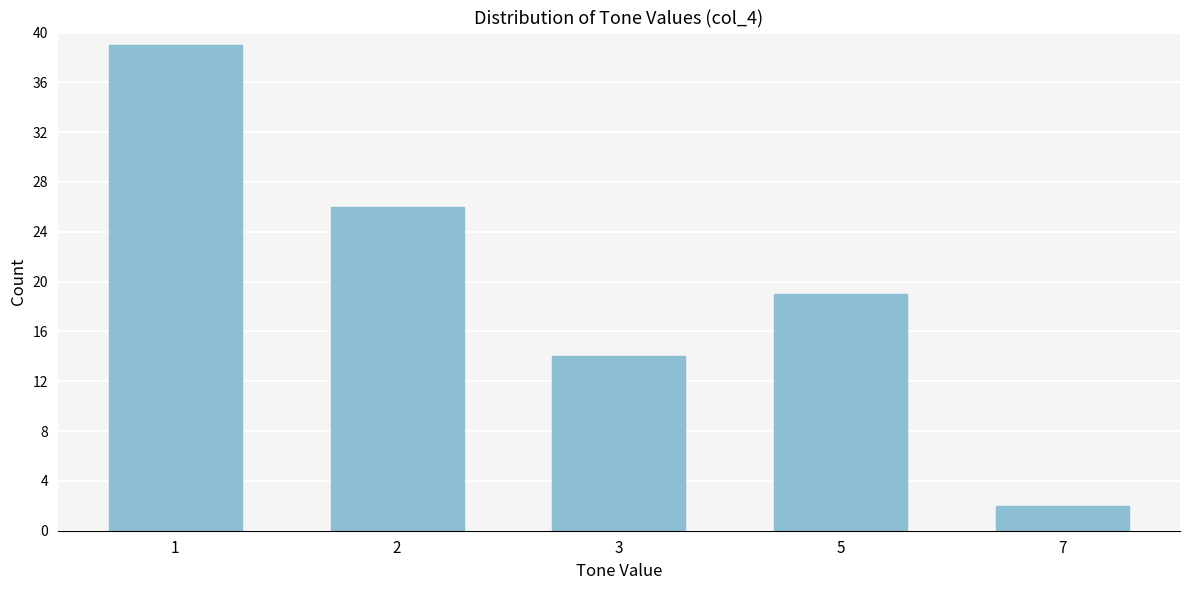

Reading left to right, what are all the values shown in this chart?

1=39	2=26	3=14	5=19	7=2